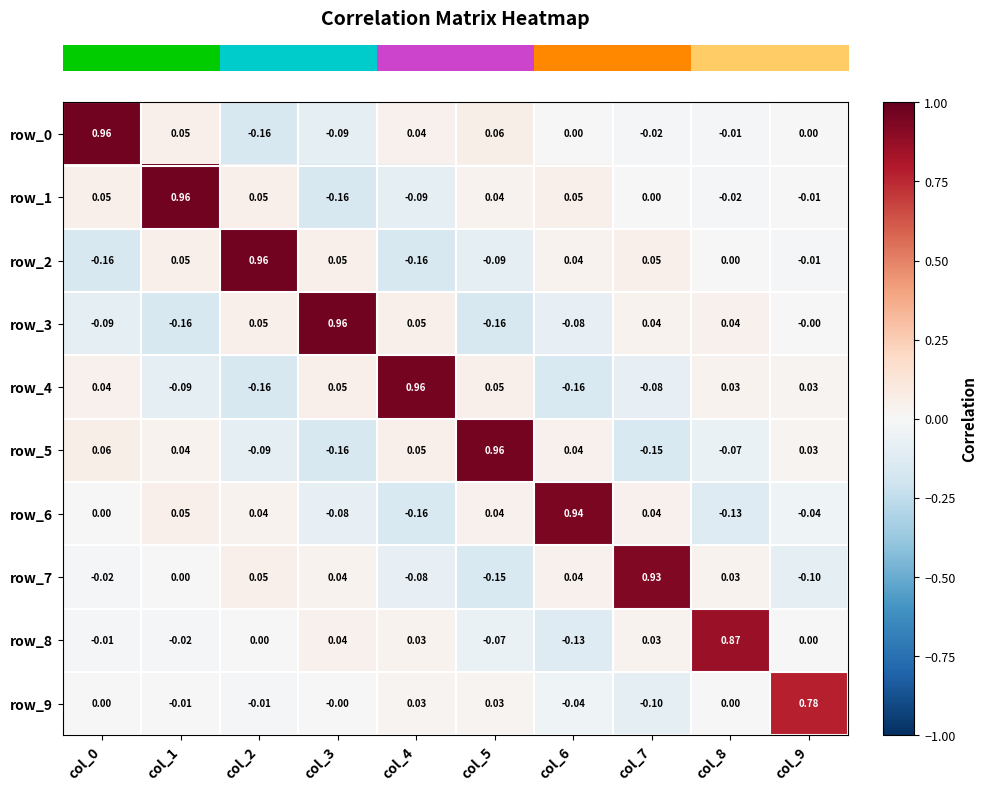

Is the value of row_1 at col_1 greater than the value of row_7 at col_3?

Yes